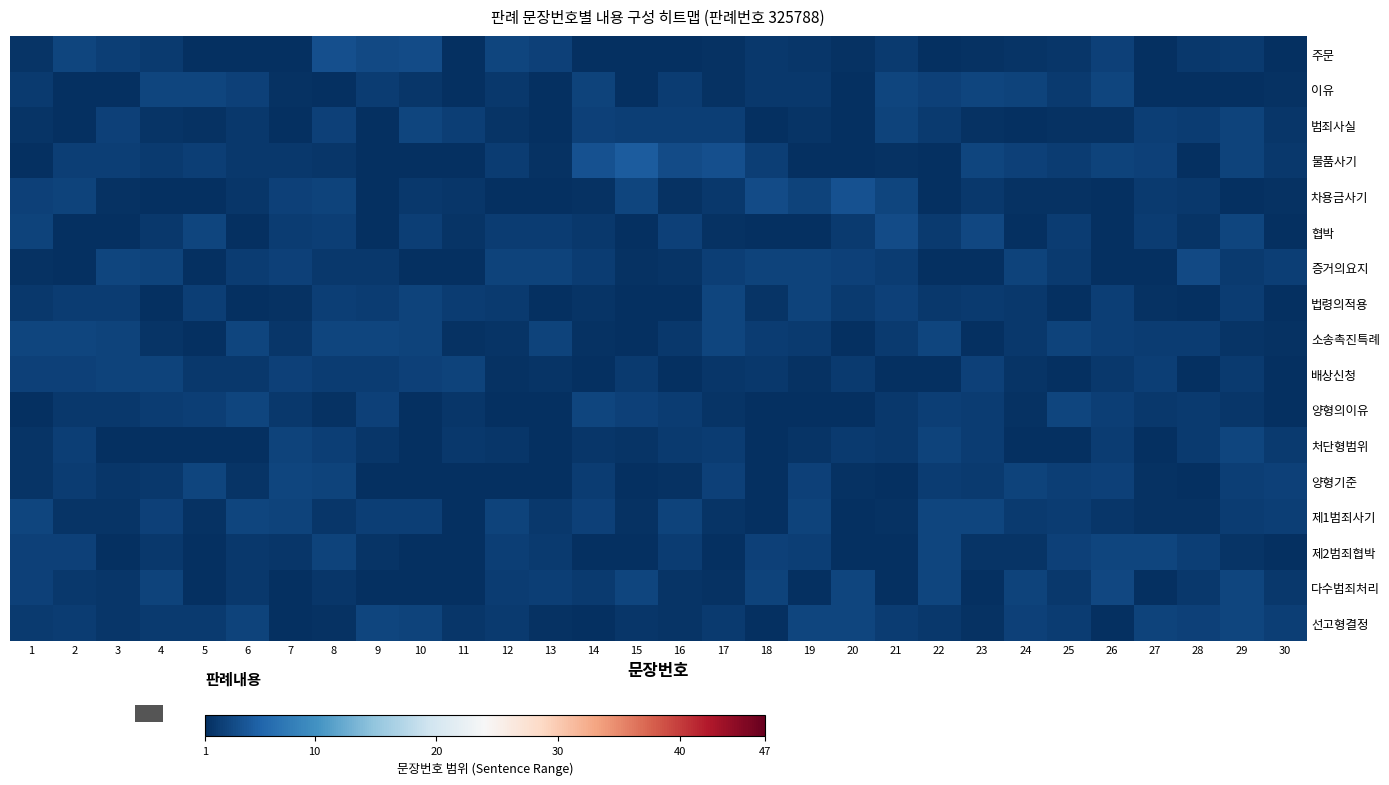

List the series in order of their peak value, highest first.

물품사기, 차용금사기, 주문, 협박, 증거의요지, 다수범죄처리, 제1범죄사기, 소송촉진특례, 범죄사실, 제2범죄협박, 선고형결정, 양형의이유, 법령의적용, 이유, 양형기준, 처단형범위, 배상신청